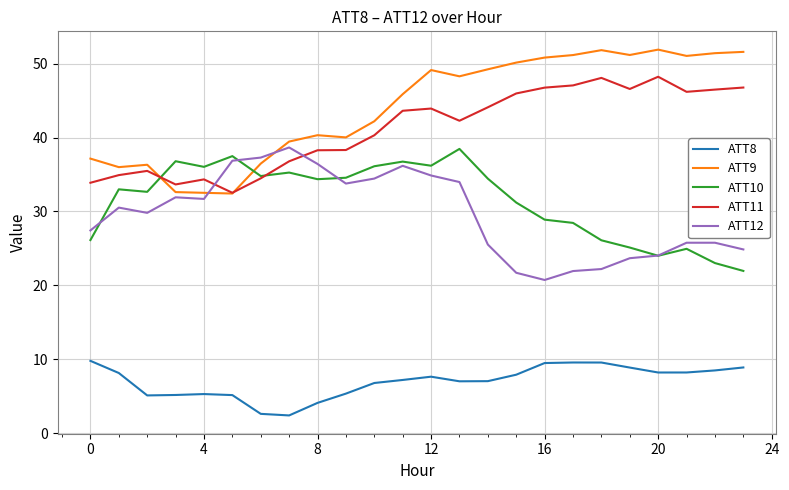

True or false: ATT10 and ATT9 intersect in this chart.

True